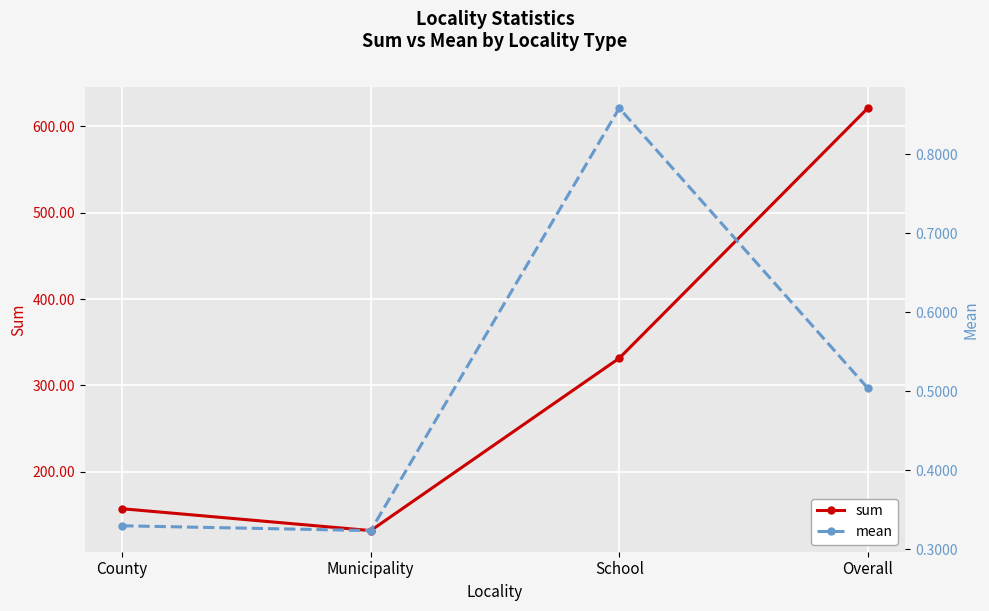

True or false: sum has a value of 353.4 at Overall.

False